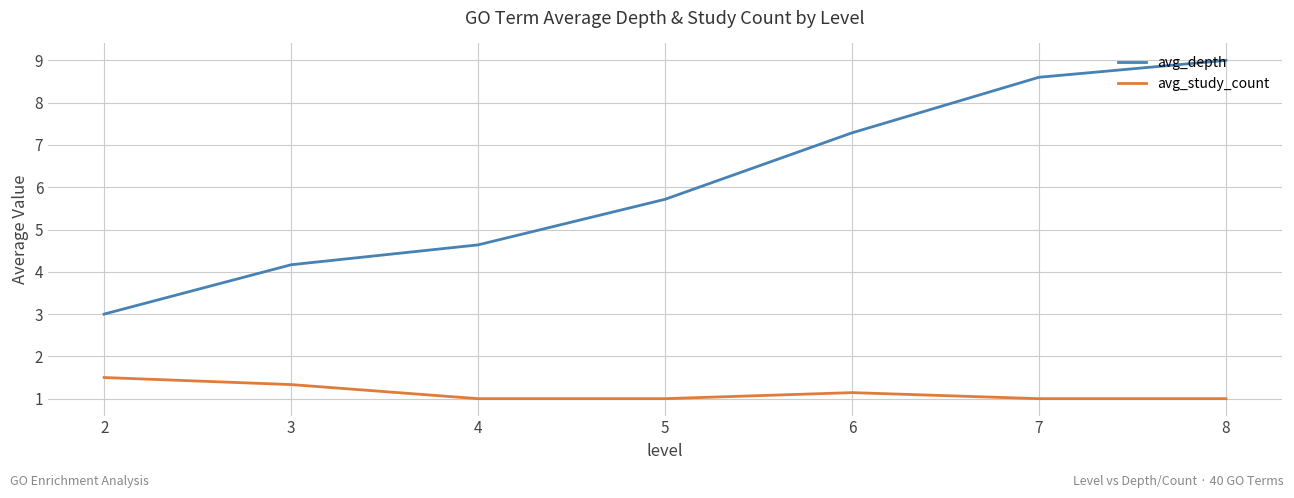

Reading left to right, extract all data points from this chart.

avg_depth: 2=3.0	3=4.2	4=4.6	5=5.7	6=7.3	7=8.6	8=9.0
avg_study_count: 2=1.5	3=1.3	4=1.0	5=1.0	6=1.1	7=1.0	8=1.0